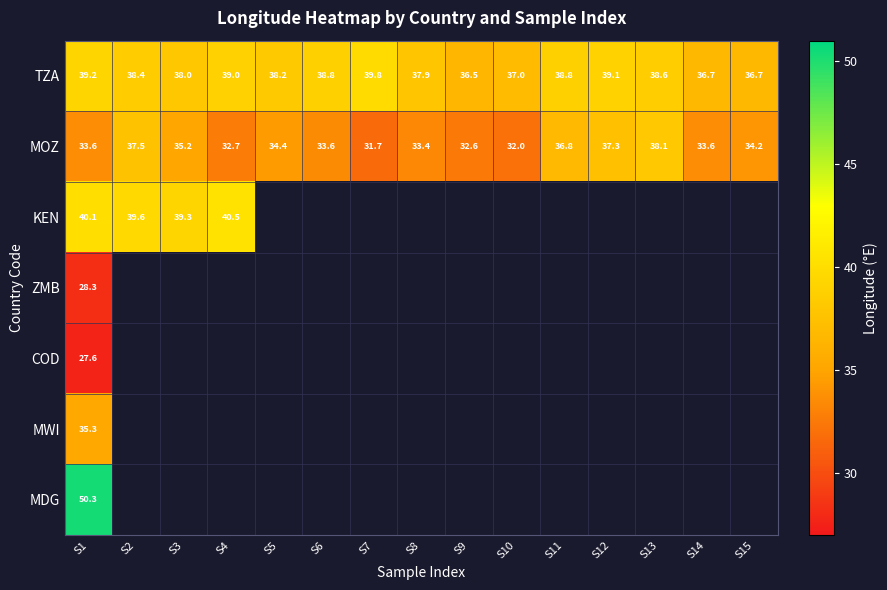

Which category has the highest value across all series?

S1